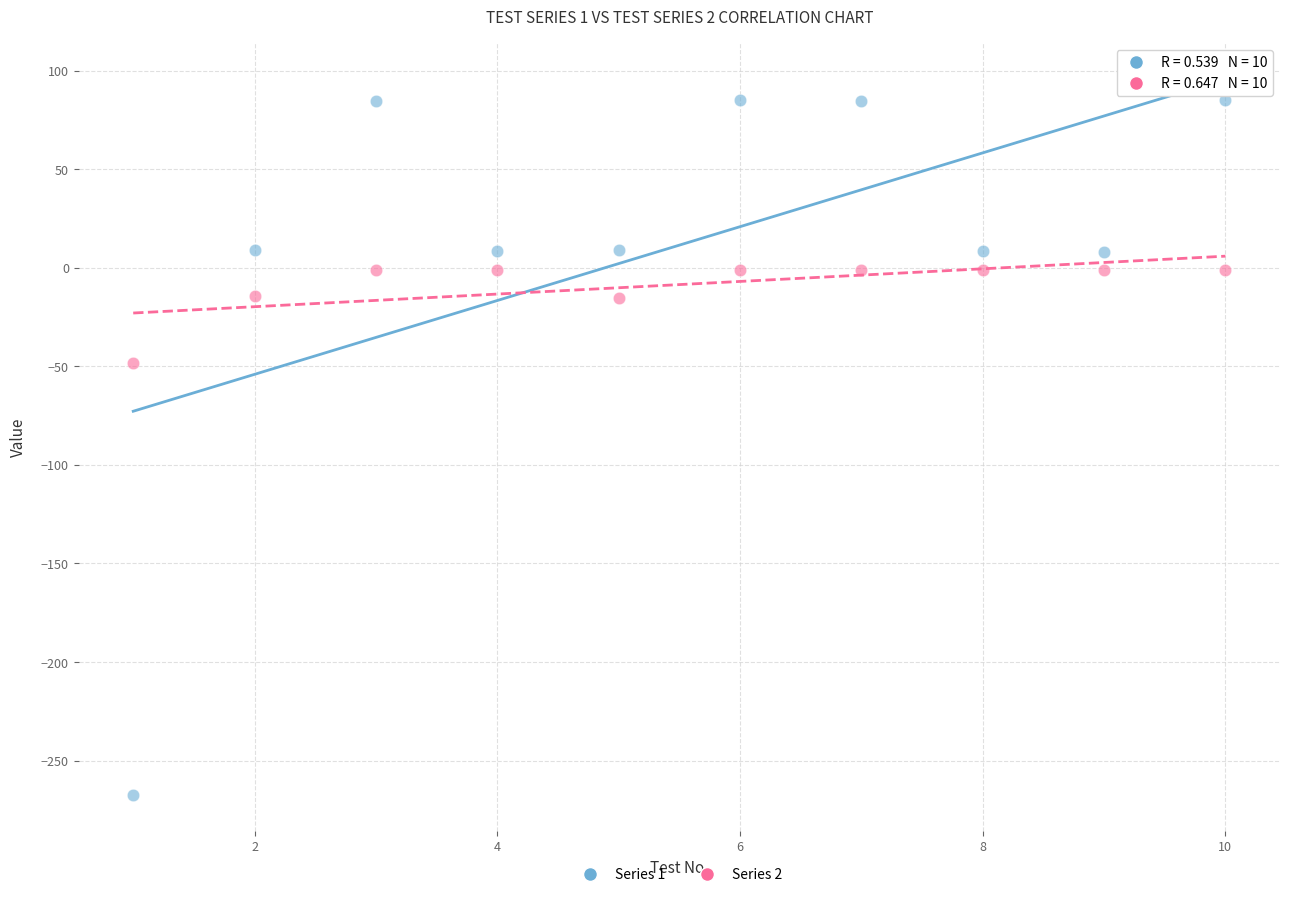

Across all data points, what is the range of X values (max minus min)?

9.0